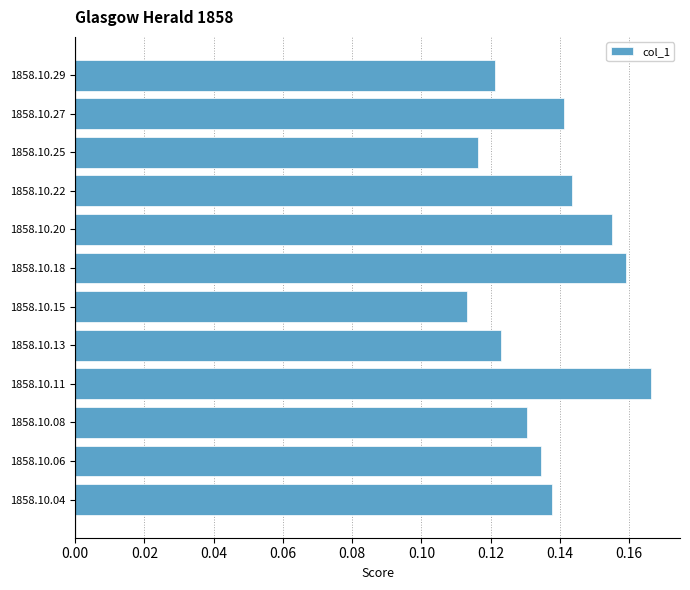

Rank the categories by value from lowest to highest.

1858.10.15, 1858.10.25, 1858.10.29, 1858.10.13, 1858.10.08, 1858.10.06, 1858.10.04, 1858.10.27, 1858.10.22, 1858.10.20, 1858.10.18, 1858.10.11